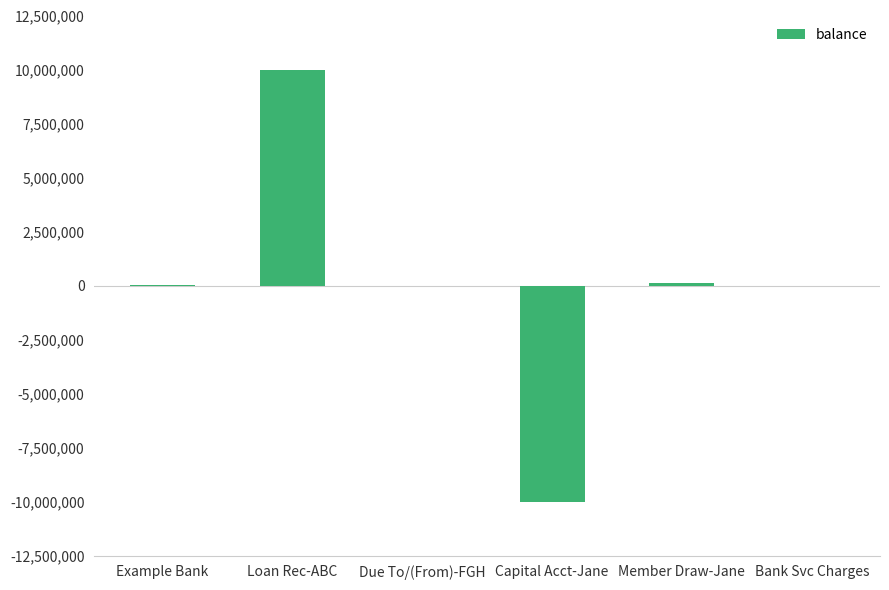

Are the bars horizontal?

No